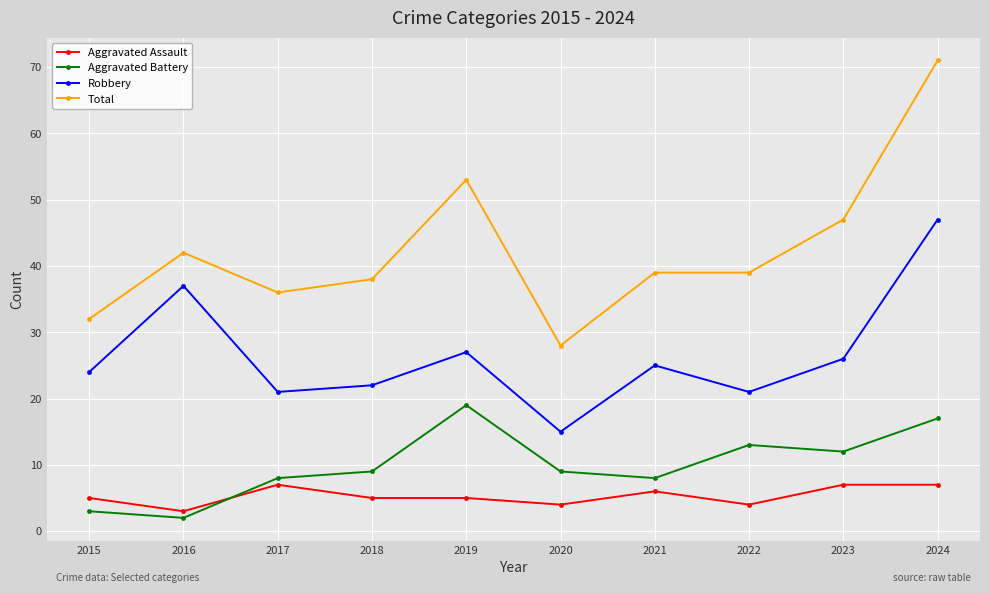

What is the spread (max minus min) of values at 2018?

33